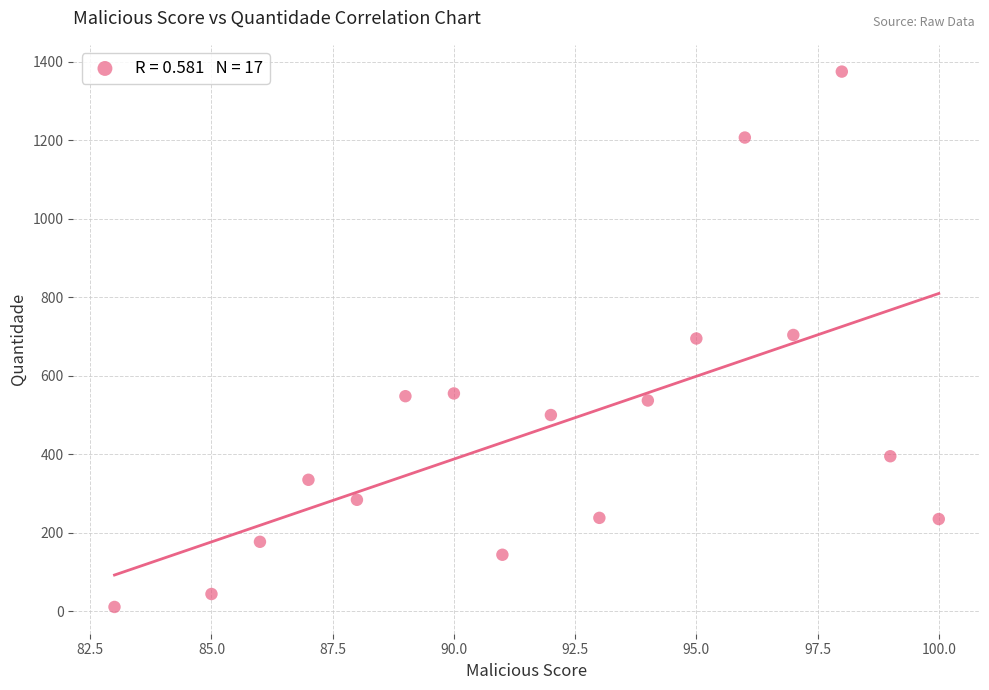

What is the range of X values (max minus min)?

17